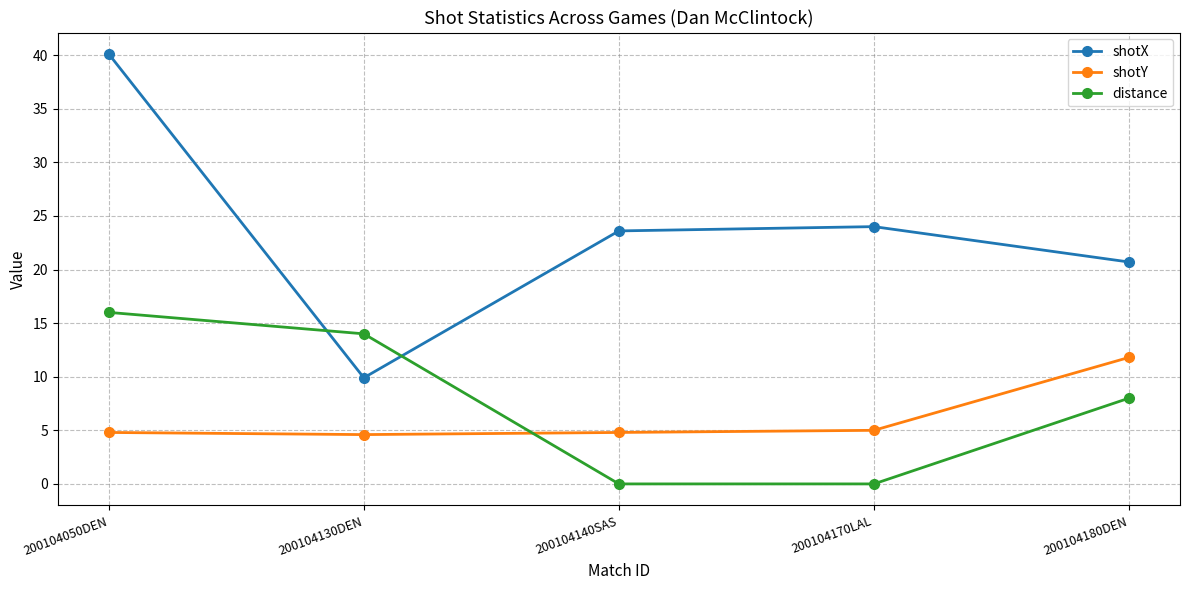

How many data points in shotX are less than 23?

2